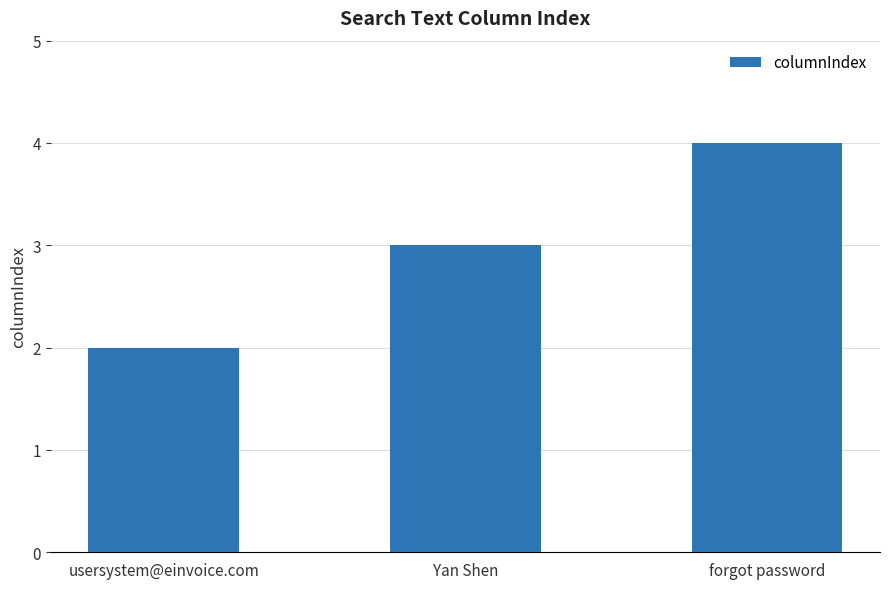

The chart shows a value of 5 at Yan Shen. True or false?

False